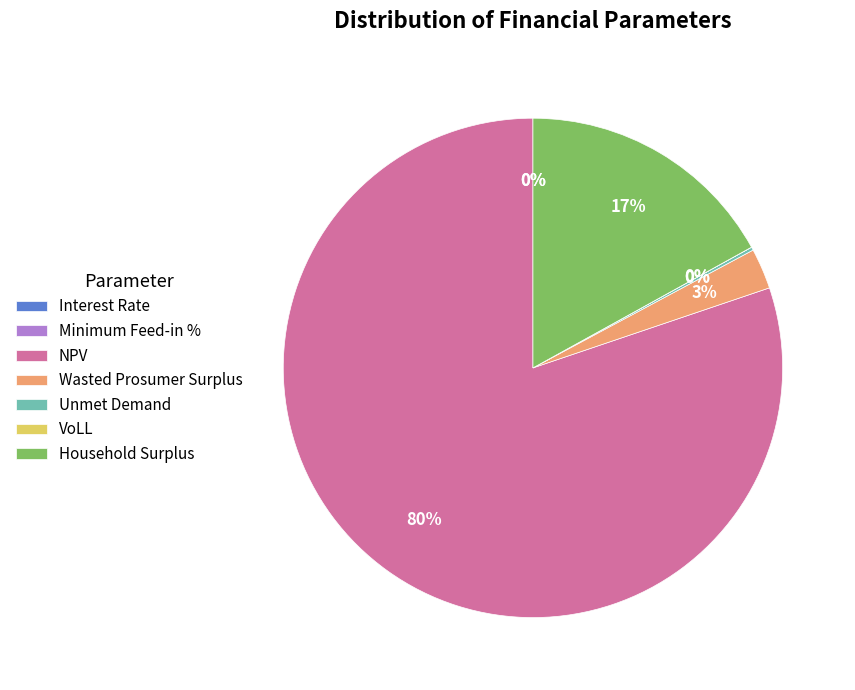

Does NPV account for over 50% of the chart?

Yes